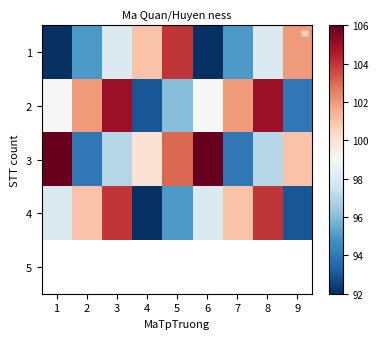

Which series has the largest total across all categories?

3